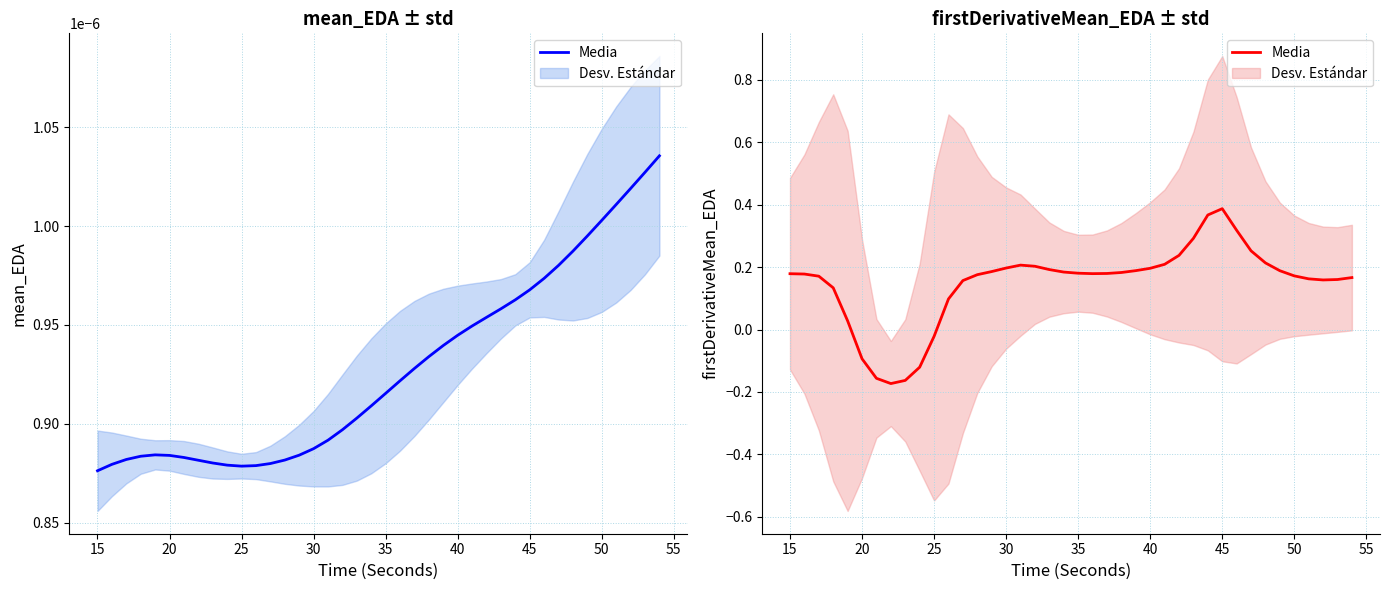

How many lines are shown in the chart?

1